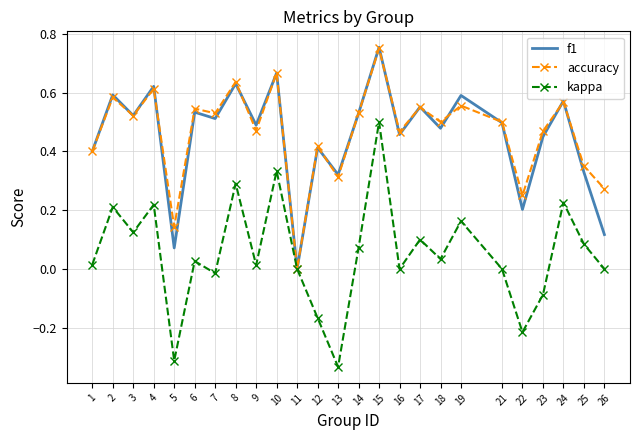

Which series changed the most between 18 and 25?

accuracy